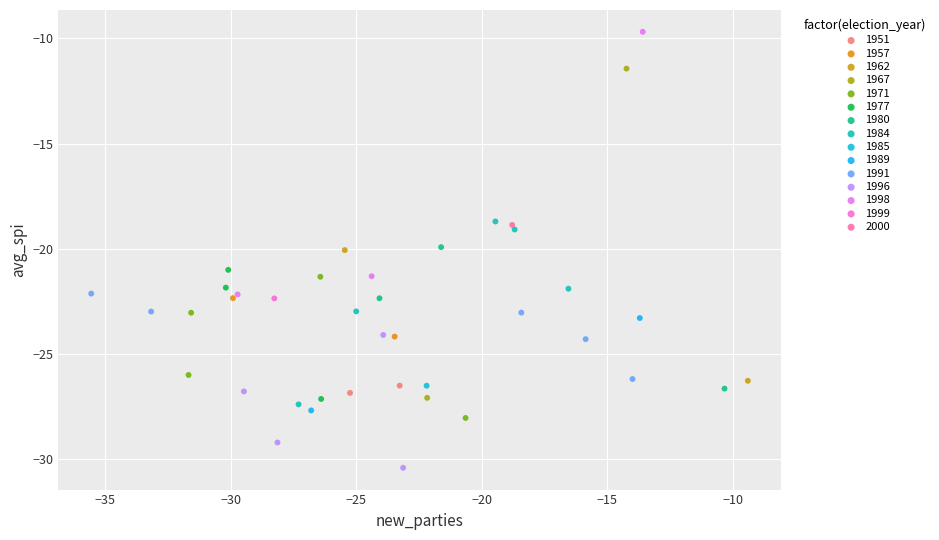

Which series reaches the minimum Y coordinate?

1996